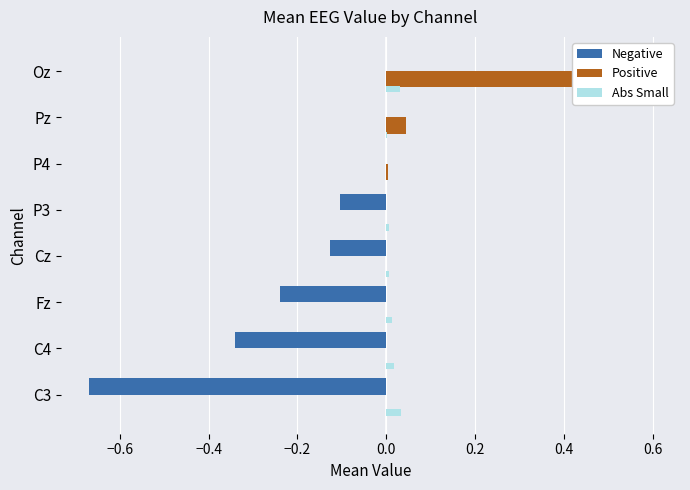

What is the difference between the second highest and minimum values in the Negative series?

0.7